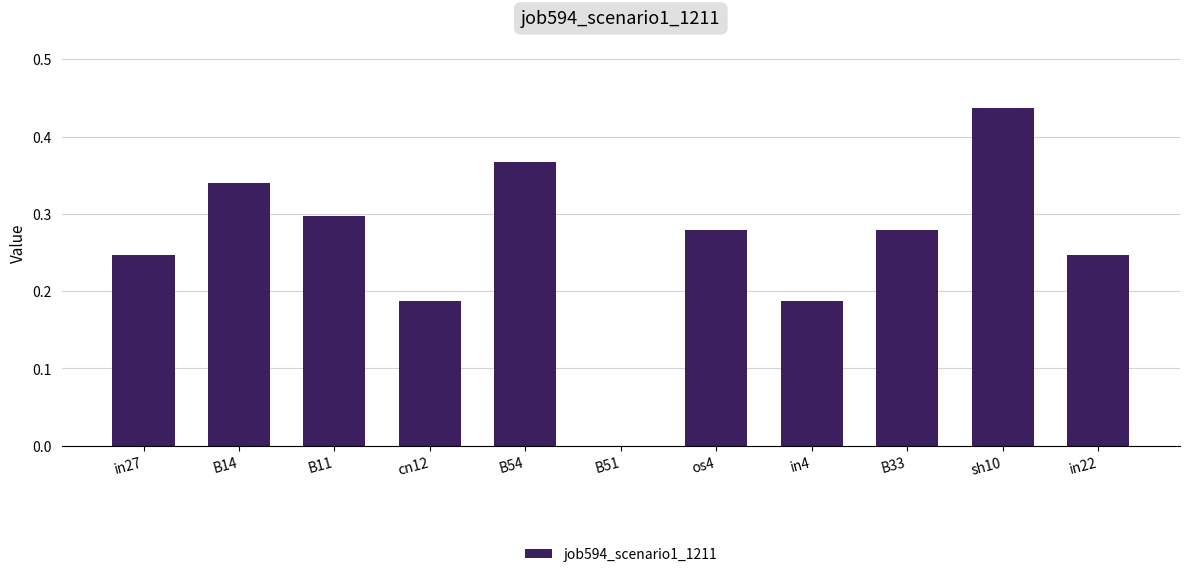

Which has a higher value, cn12 or sh10?

sh10